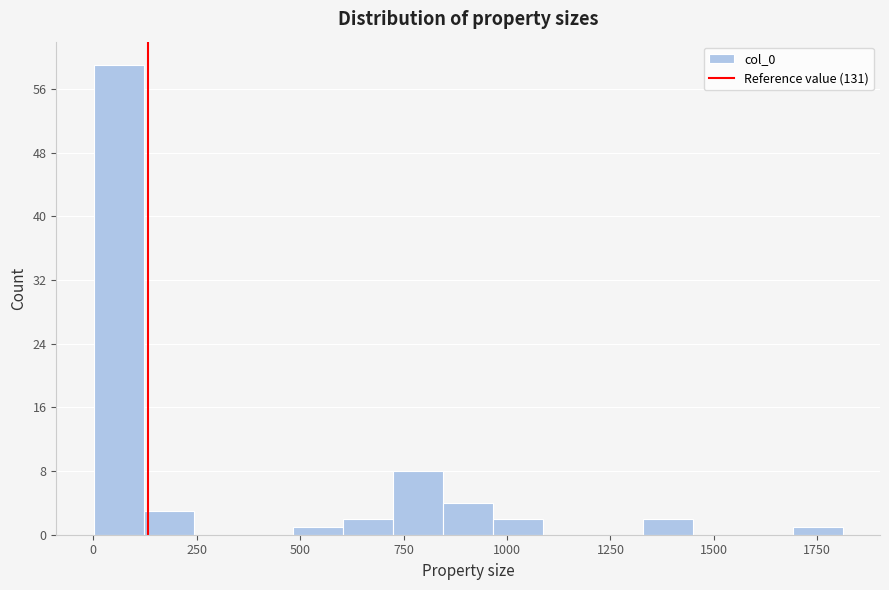

Read against the x-axis, roughly where is the centre of the tallest bar?

50